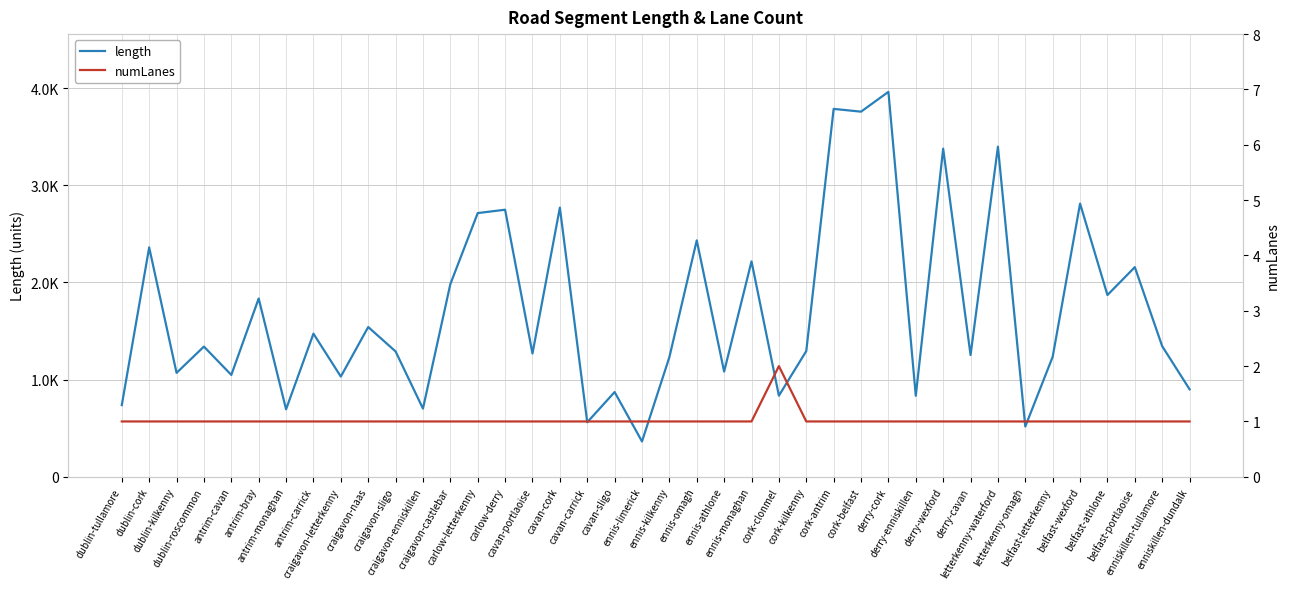

Reading left to right, what are all the values shown in this chart?

length: dublin-tullamore=737.8	dublin-cork=2360.6	dublin-kilkenny=1069.6	dublin-roscommon=1339.9	antrim-cavan=1048.4	antrim-bray=1835.0	antrim-monaghan=694.5	antrim-carrick=1473.1	craigavon-letterkenny=1031.4	craigavon-naas=1541.3	craigavon-sligo=1290.2	craigavon-enniskillen=701.9	craigavon-castlebar=1983.0	carlow-letterkenny=2714.1	carlow-derry=2748.7	cavan-portlaoise=1269.0	cavan-cork=2770.2	cavan-carrick=561.1	cavan-sligo=872.2	ennis-limerick=363.6	ennis-kilkenny=1231.4	ennis-omagh=2433.3	ennis-athlone=1082.7	ennis-monaghan=2217.0	cork-clonmel=834.9	cork-kilkenny=1294.0	cork-antrim=3786.4	cork-belfast=3757.9	derry-cork=3961.8	derry-enniskillen=833.7	derry-wexford=3377.2	derry-cavan=1253.2	letterkenny-waterford=3397.7	letterkenny-omagh=517.4	belfast-letterkenny=1235.3	belfast-wexford=2811.8	belfast-athlone=1870.8	belfast-portlaoise=2157.6	enniskillen-tullamore=1343.8	enniskillen-dundalk=900.4
numLanes: dublin-tullamore=1.0	dublin-cork=1.0	dublin-kilkenny=1.0	dublin-roscommon=1.0	antrim-cavan=1.0	antrim-bray=1.0	antrim-monaghan=1.0	antrim-carrick=1.0	craigavon-letterkenny=1.0	craigavon-naas=1.0	craigavon-sligo=1.0	craigavon-enniskillen=1.0	craigavon-castlebar=1.0	carlow-letterkenny=1.0	carlow-derry=1.0	cavan-portlaoise=1.0	cavan-cork=1.0	cavan-carrick=1.0	cavan-sligo=1.0	ennis-limerick=1.0	ennis-kilkenny=1.0	ennis-omagh=1.0	ennis-athlone=1.0	ennis-monaghan=1.0	cork-clonmel=2.0	cork-kilkenny=1.0	cork-antrim=1.0	cork-belfast=1.0	derry-cork=1.0	derry-enniskillen=1.0	derry-wexford=1.0	derry-cavan=1.0	letterkenny-waterford=1.0	letterkenny-omagh=1.0	belfast-letterkenny=1.0	belfast-wexford=1.0	belfast-athlone=1.0	belfast-portlaoise=1.0	enniskillen-tullamore=1.0	enniskillen-dundalk=1.0